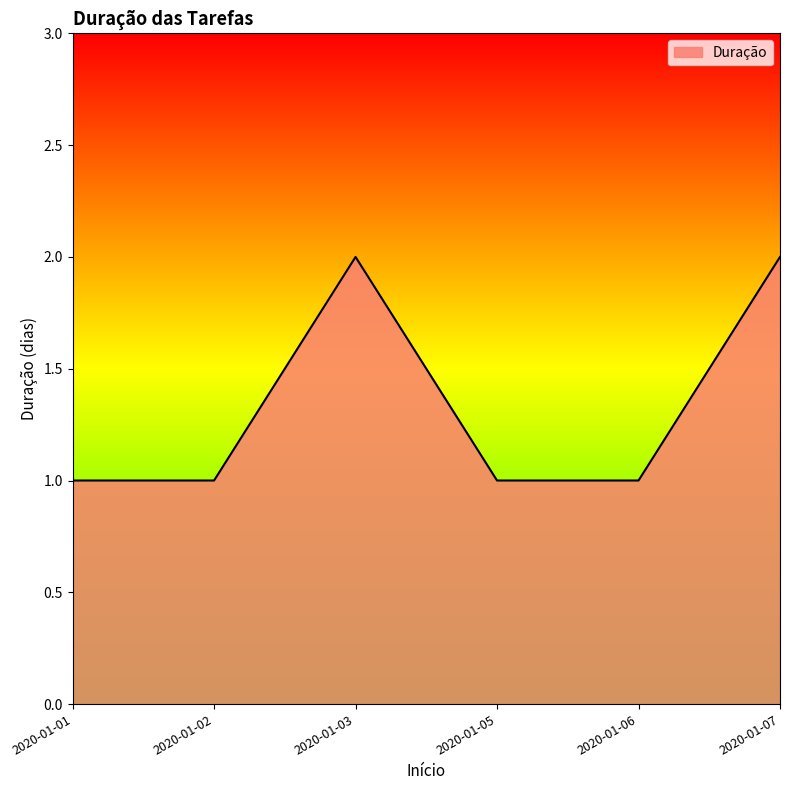

What is the sum of the values at 2020-01-02 and 2020-01-01?

2